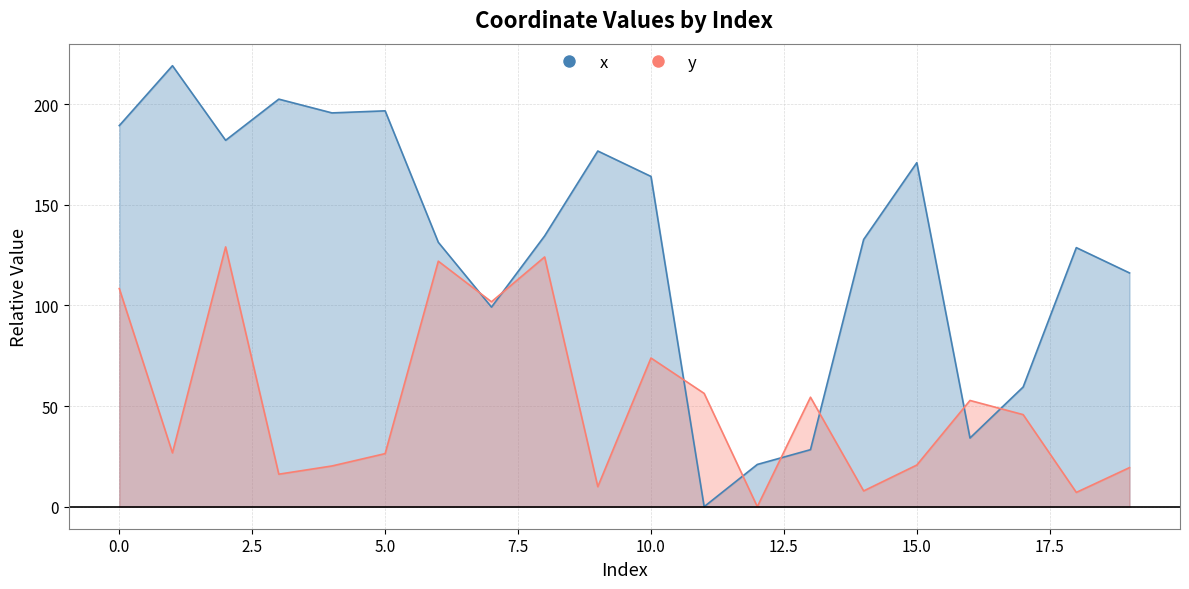

Between 10 and 12, which is larger?

10